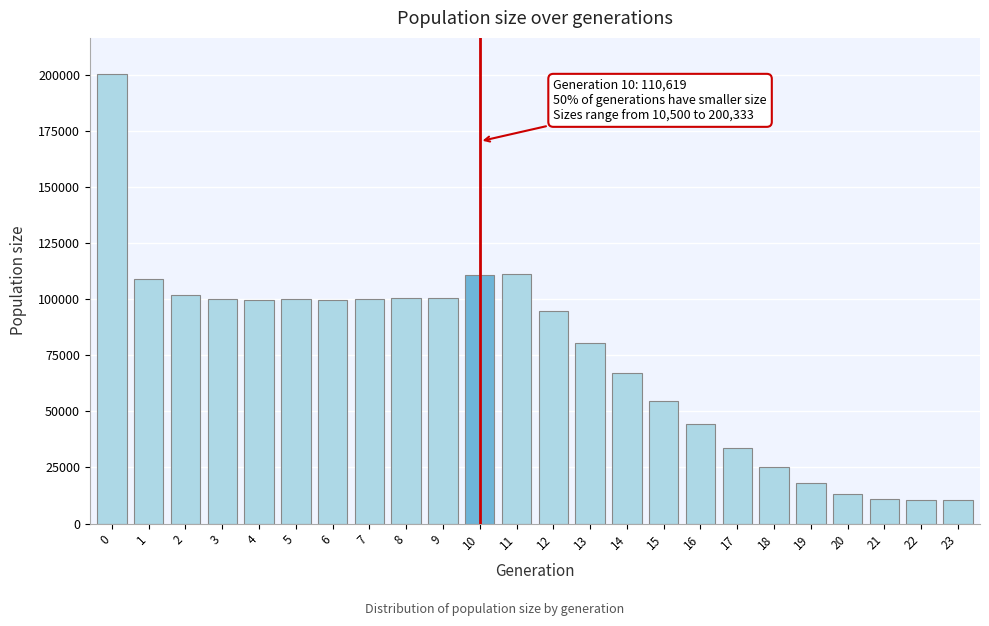

What is the value of the 21st bar from the left?

13129